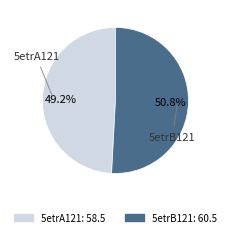

Does any single category account for the majority?

Yes